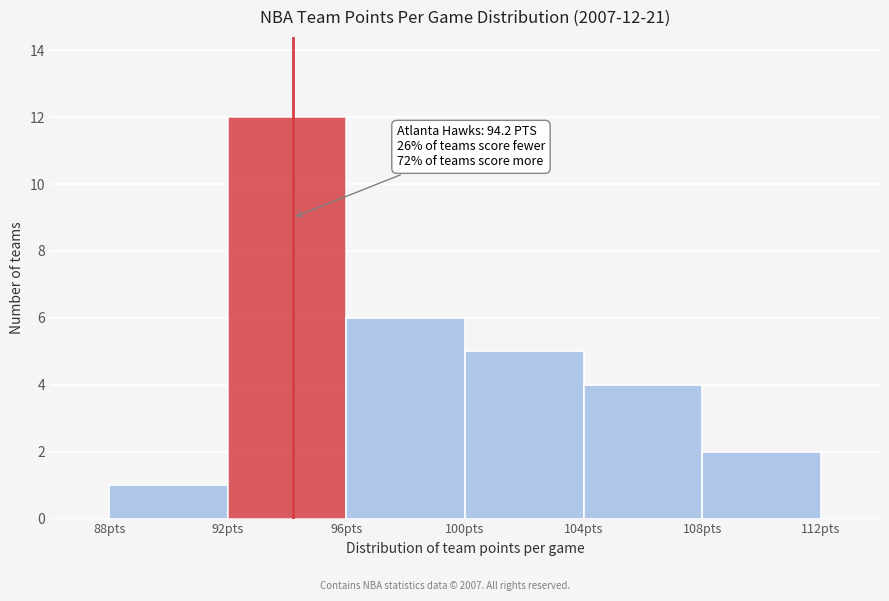

Over which range of the x-axis is the bar tallest?

92 to 96